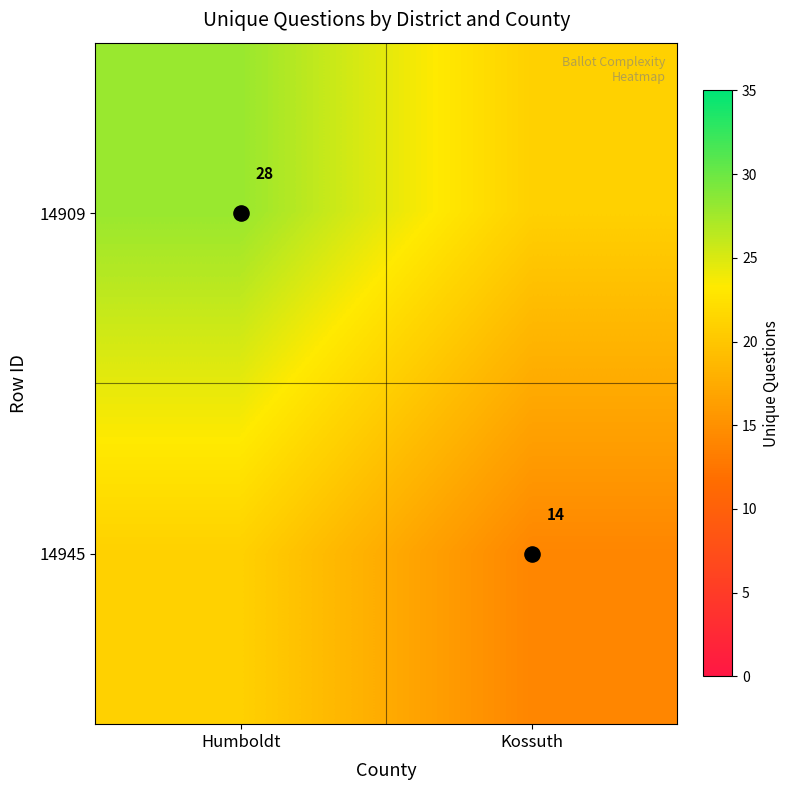

Rank the series by their maximum value, from highest to lowest.

14909, 14945